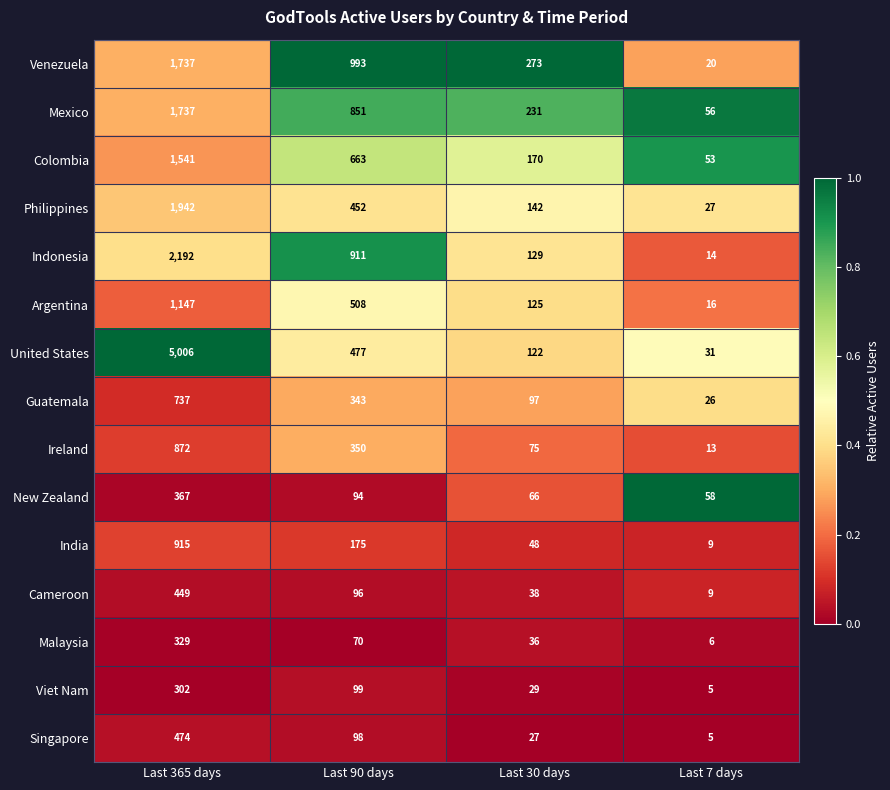

What is the difference between the highest and lowest values at Last 365 days?

4704